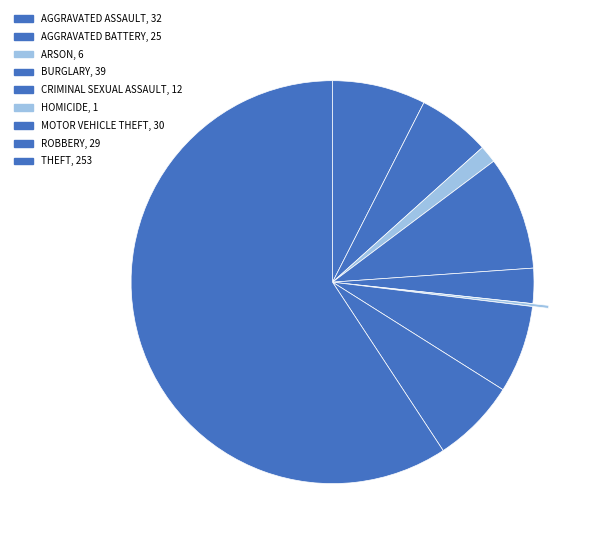

How many slices are in this pie chart?

9